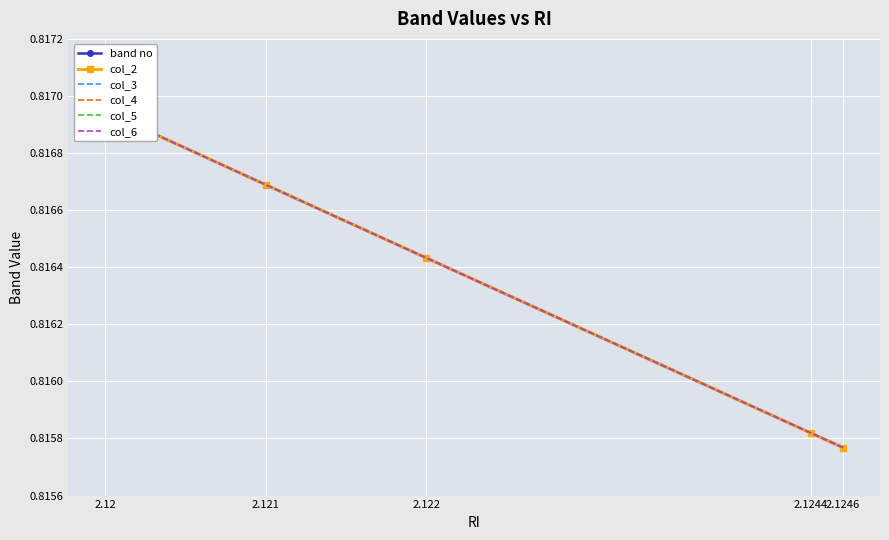

List the series in order of their peak value, highest first.

band no, col_2, col_3, col_4, col_5, col_6